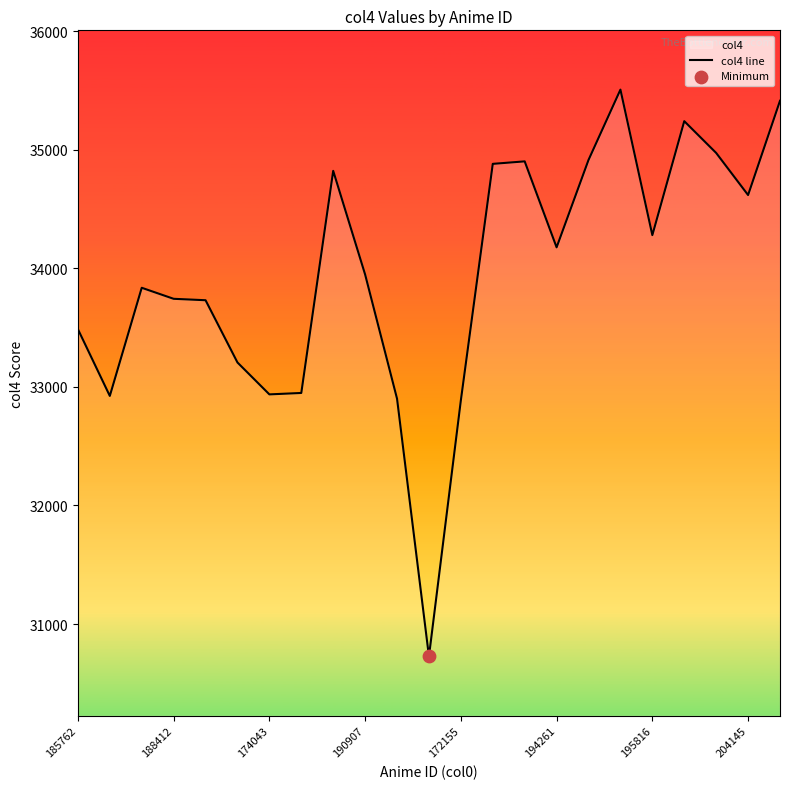

What is the change in value from 185762 to 14?

+1415